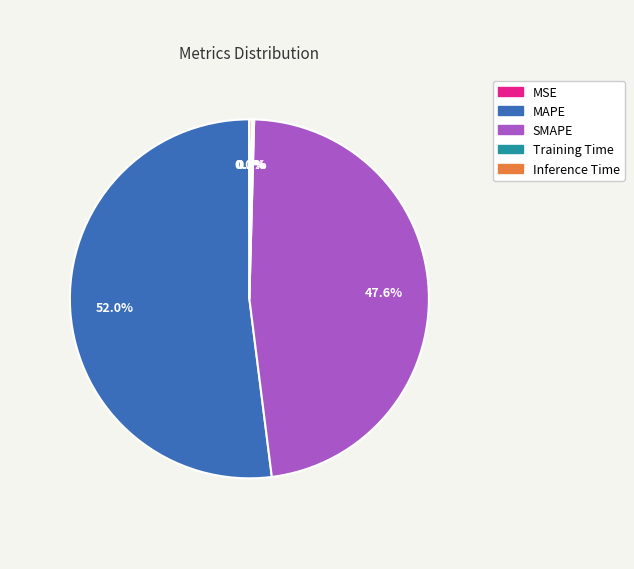

Between MAPE and SMAPE, which is larger?

MAPE